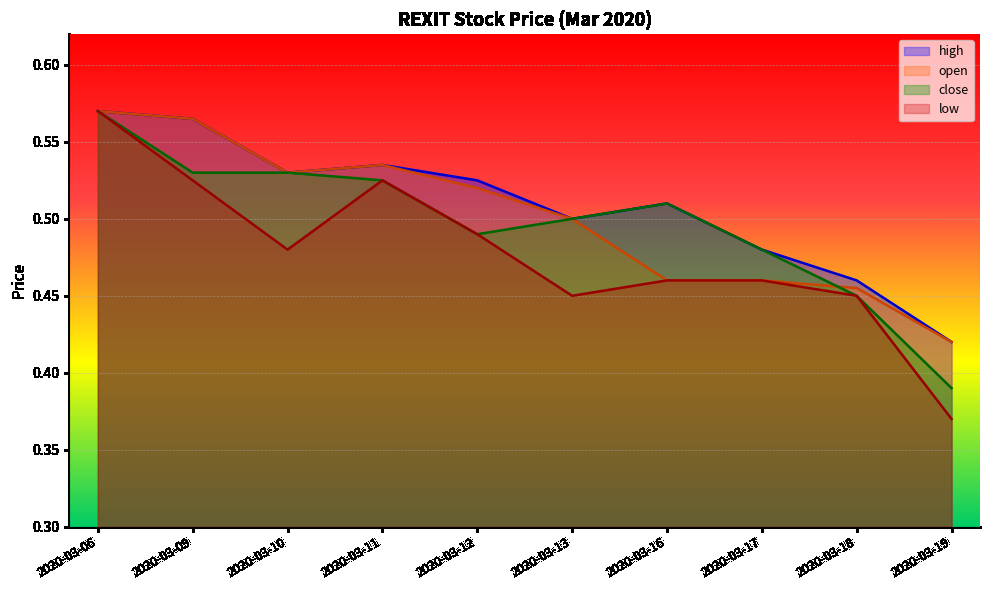

Is it true that close equals 0.8 at 2020-03-16?

False